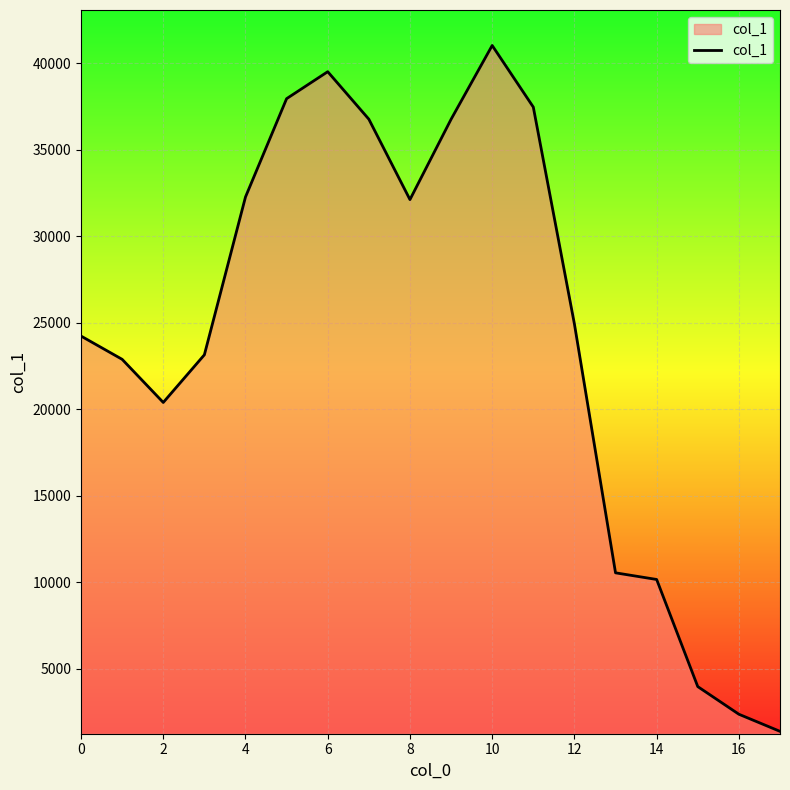

What is the greatest value displayed?

41035